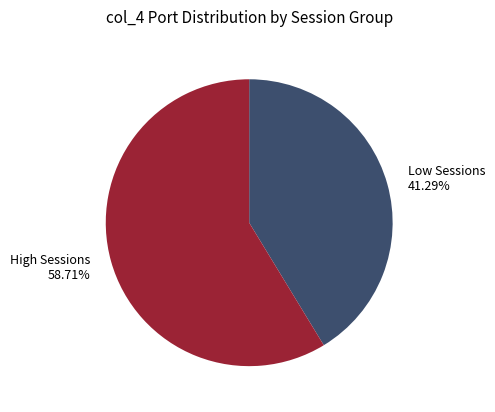

Which category has the biggest portion of the pie?

High Sessions 58.71%